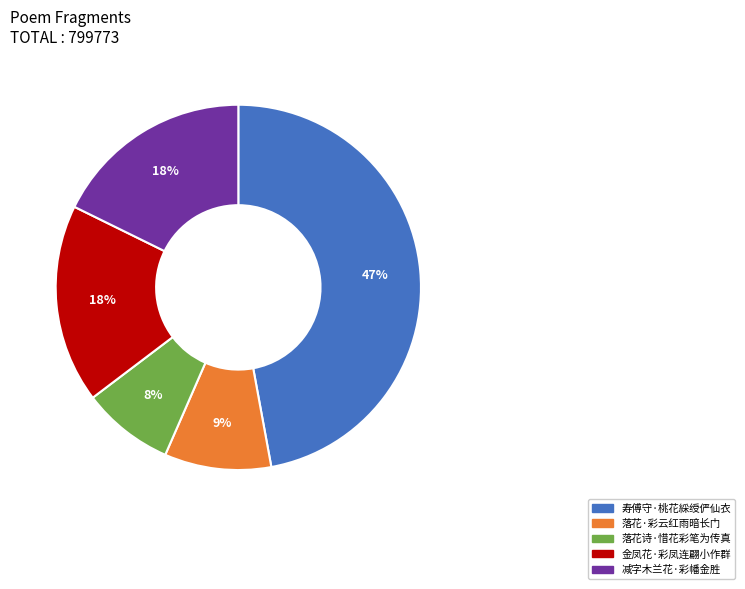

Is the sum of 寿傅守·桃花綵绶俨仙衣 and 落花·彩云红雨暗长门 greater than half?

Yes